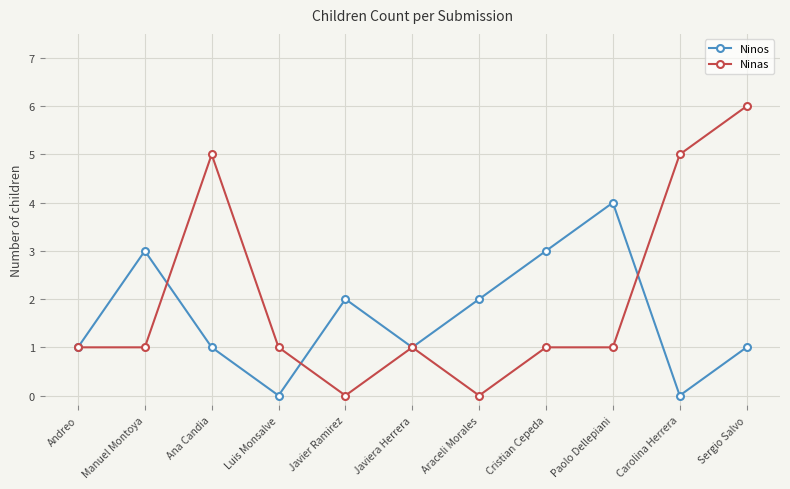

What is the label of the 8th point from the left?

Cristian Cepeda